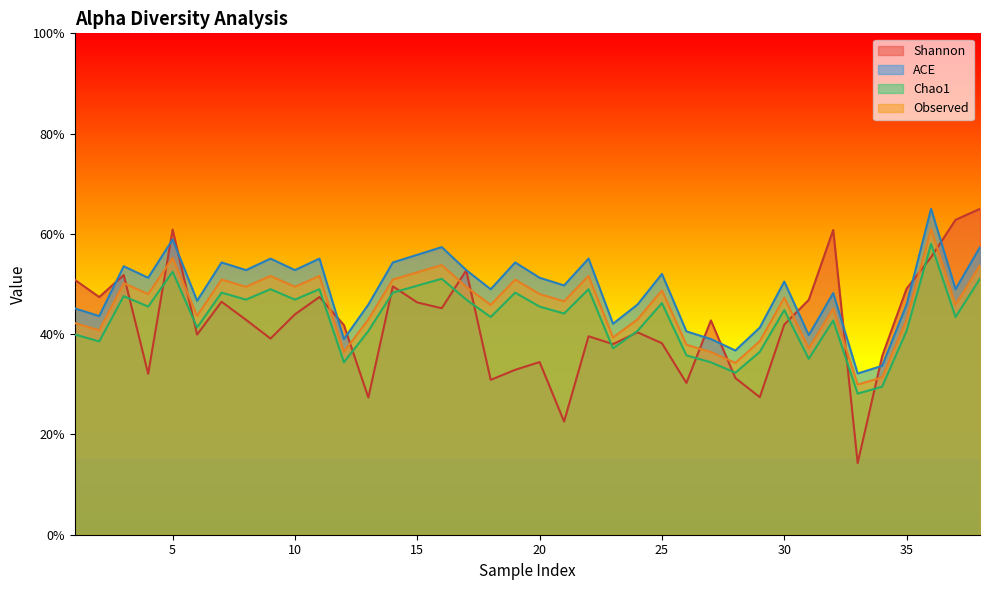

How many interior local valleys does the Observed series have?

13